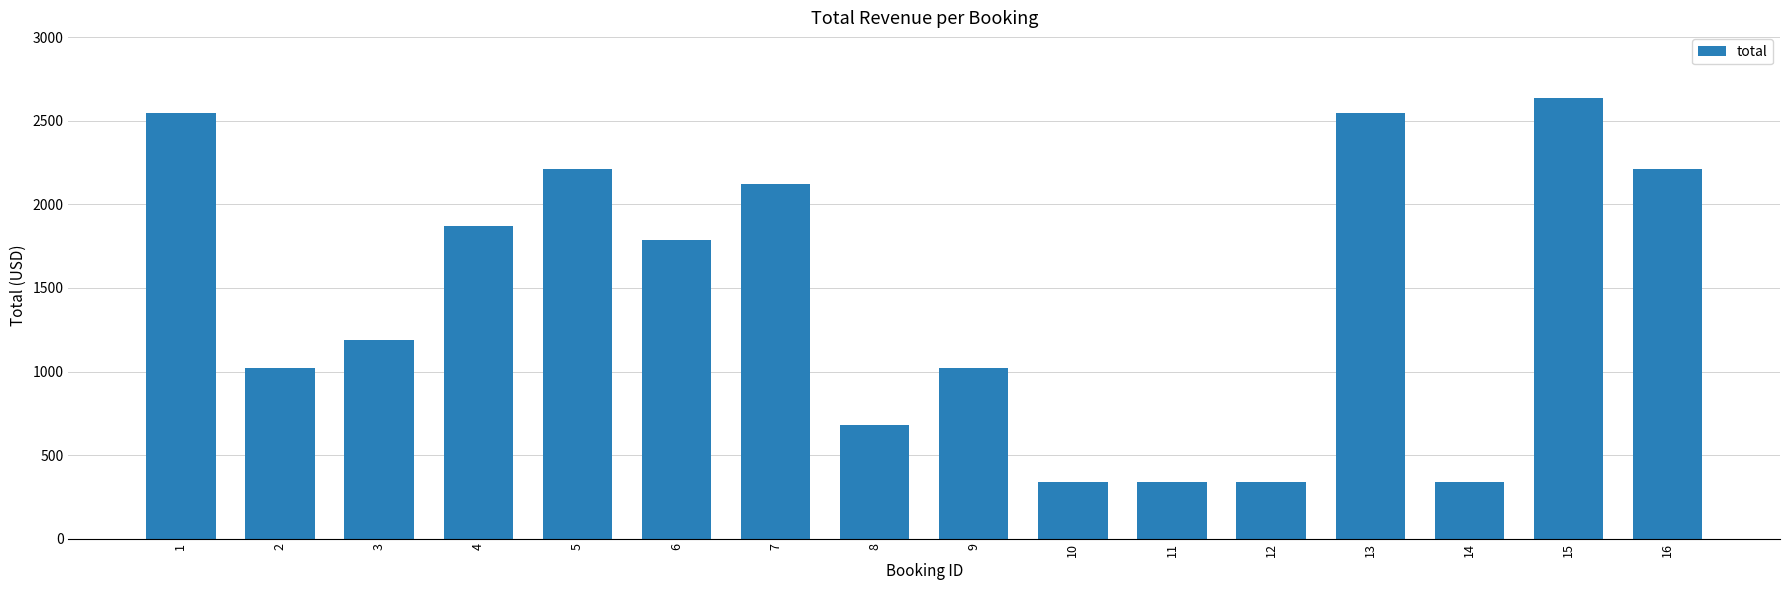

The chart shows a value of 1870 at 4. True or false?

True